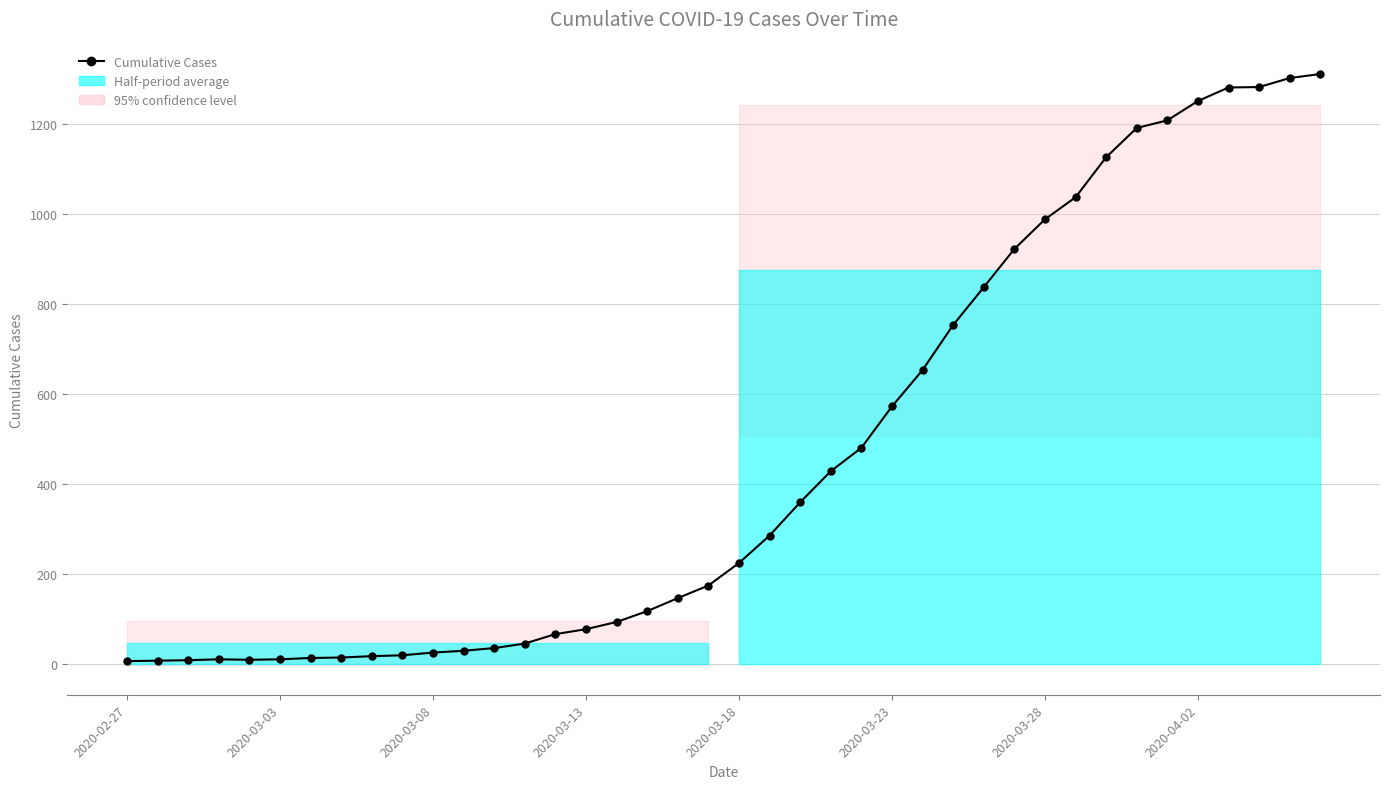

How many points are lower than both their immediate neighbors (excluding endpoints)?

1